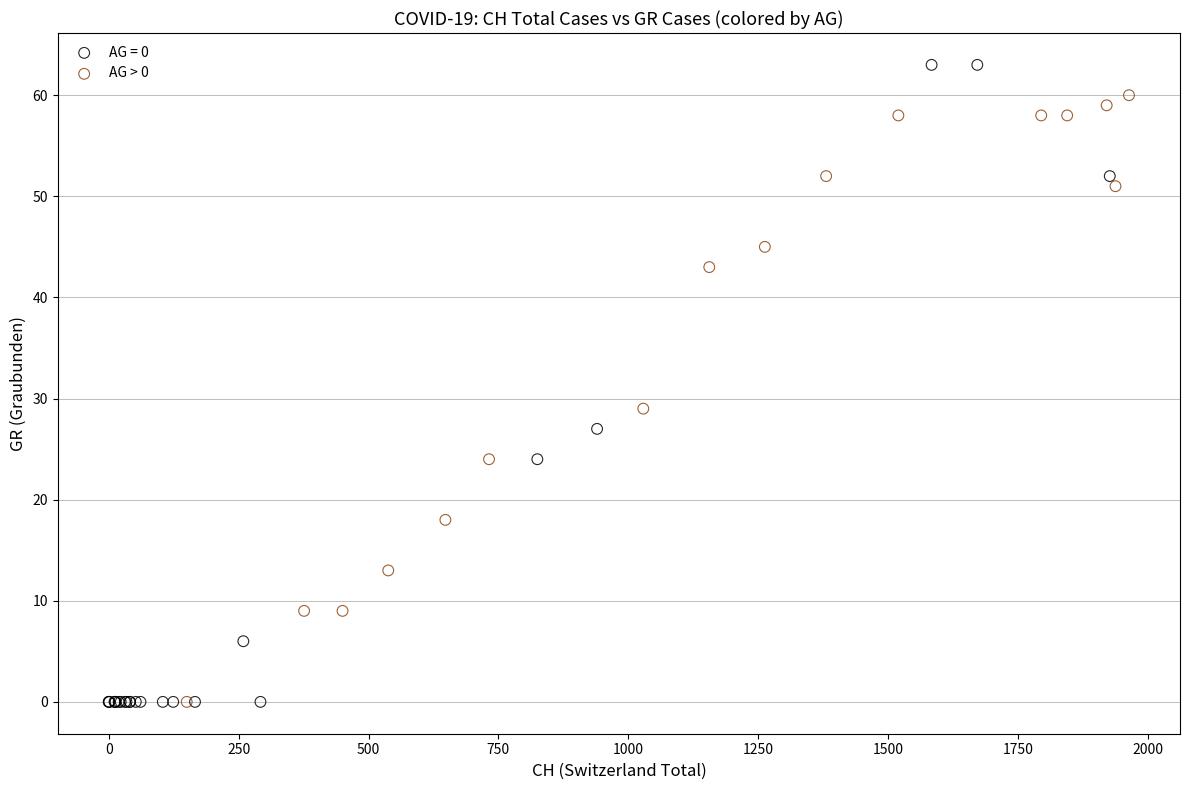

Which series contains the highest Y value?

AG = 0